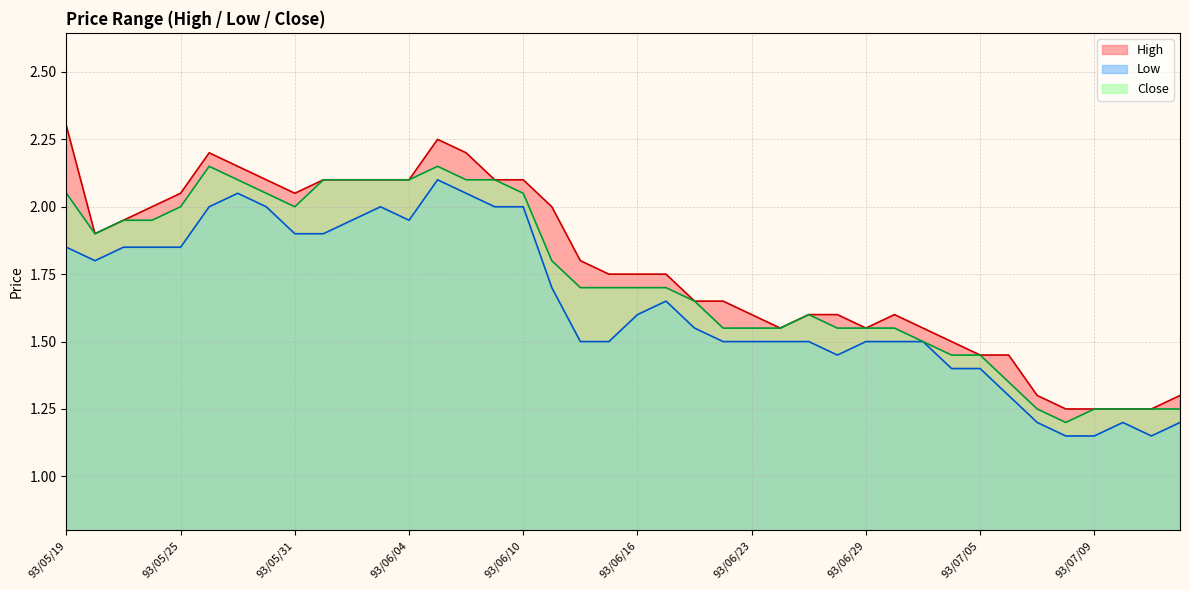

How many lines are shown in the chart?

3